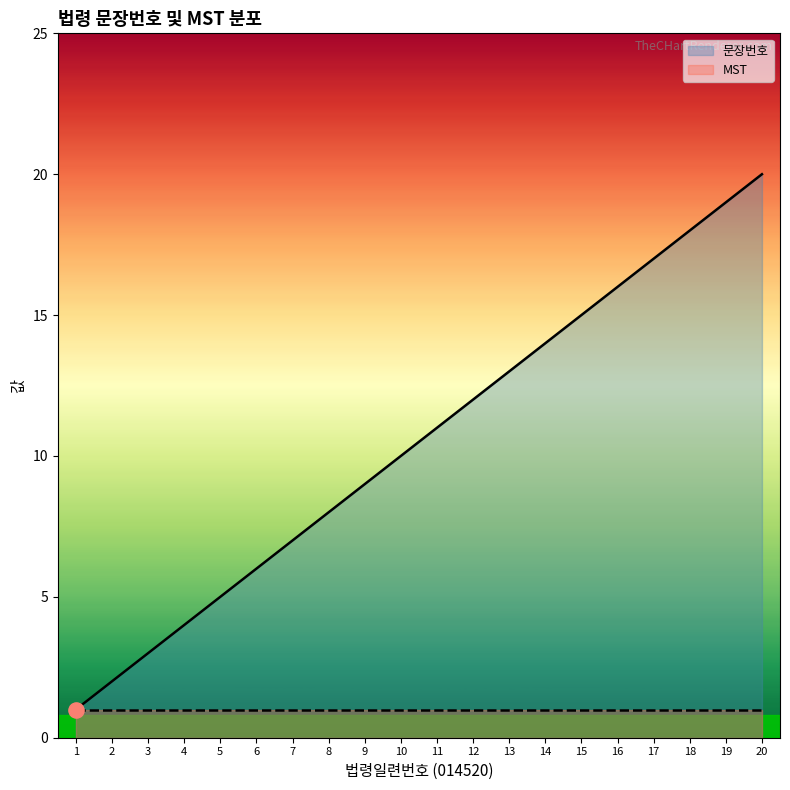

Which series reaches the maximum Y coordinate?

문장번호_line